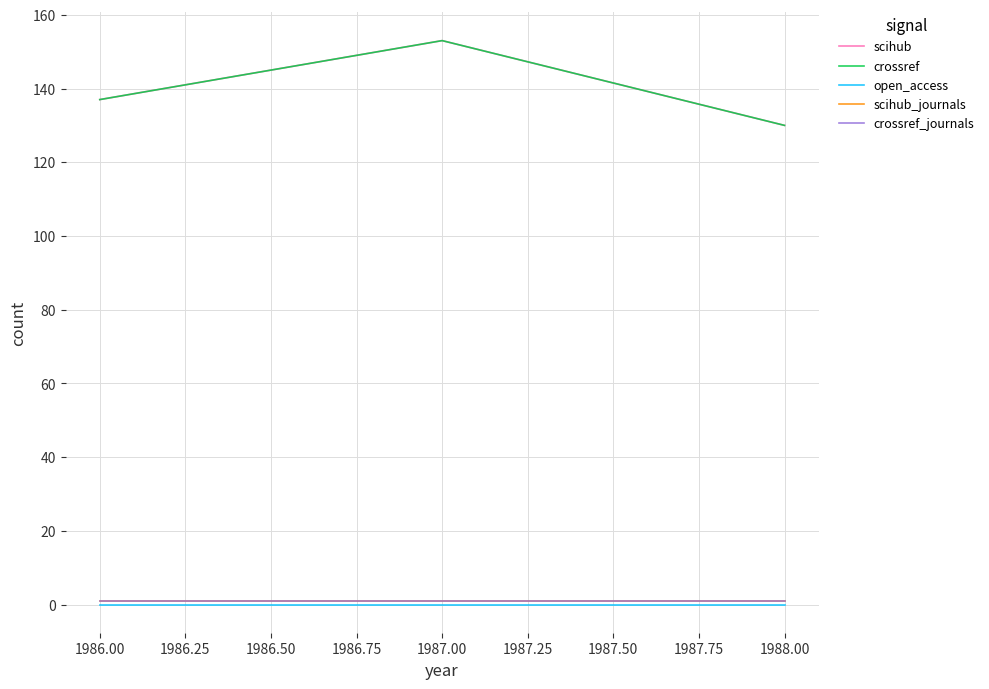

Does the chart have visible grid lines?

Yes